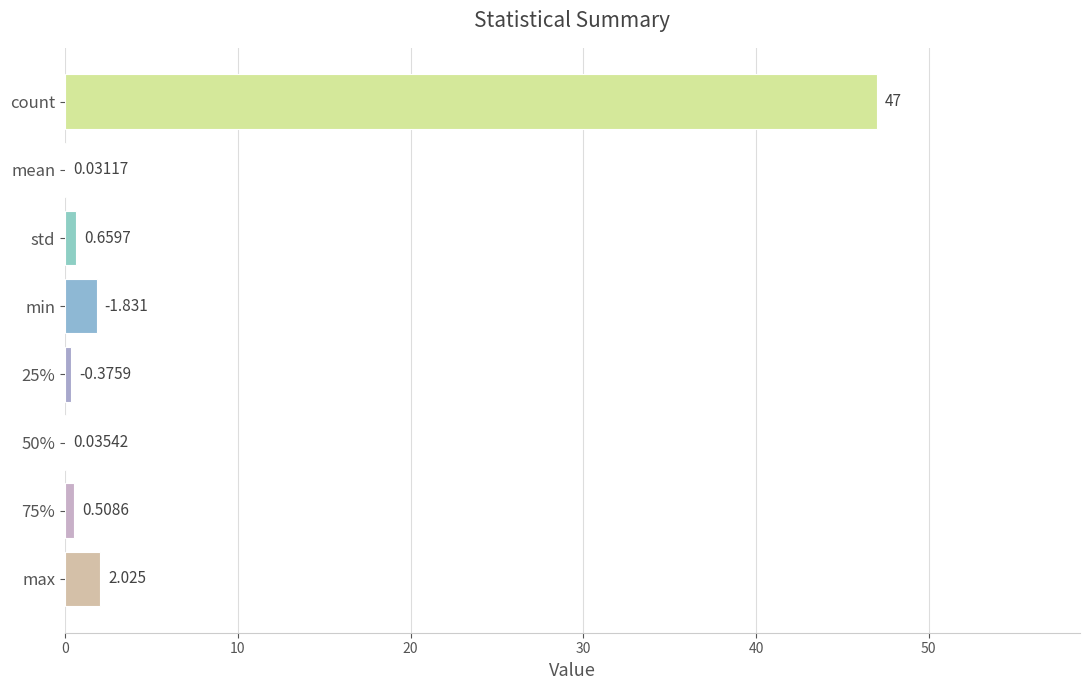

Which has a higher value, min or 50%?

min